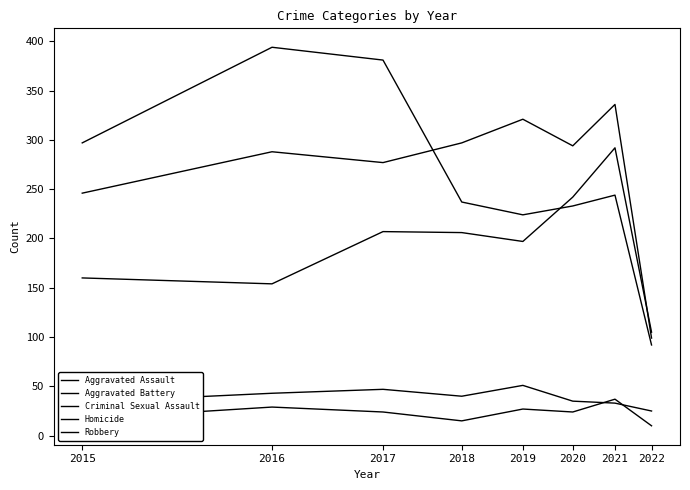

What is the value of the Robbery point at the 2nd from the left?

394